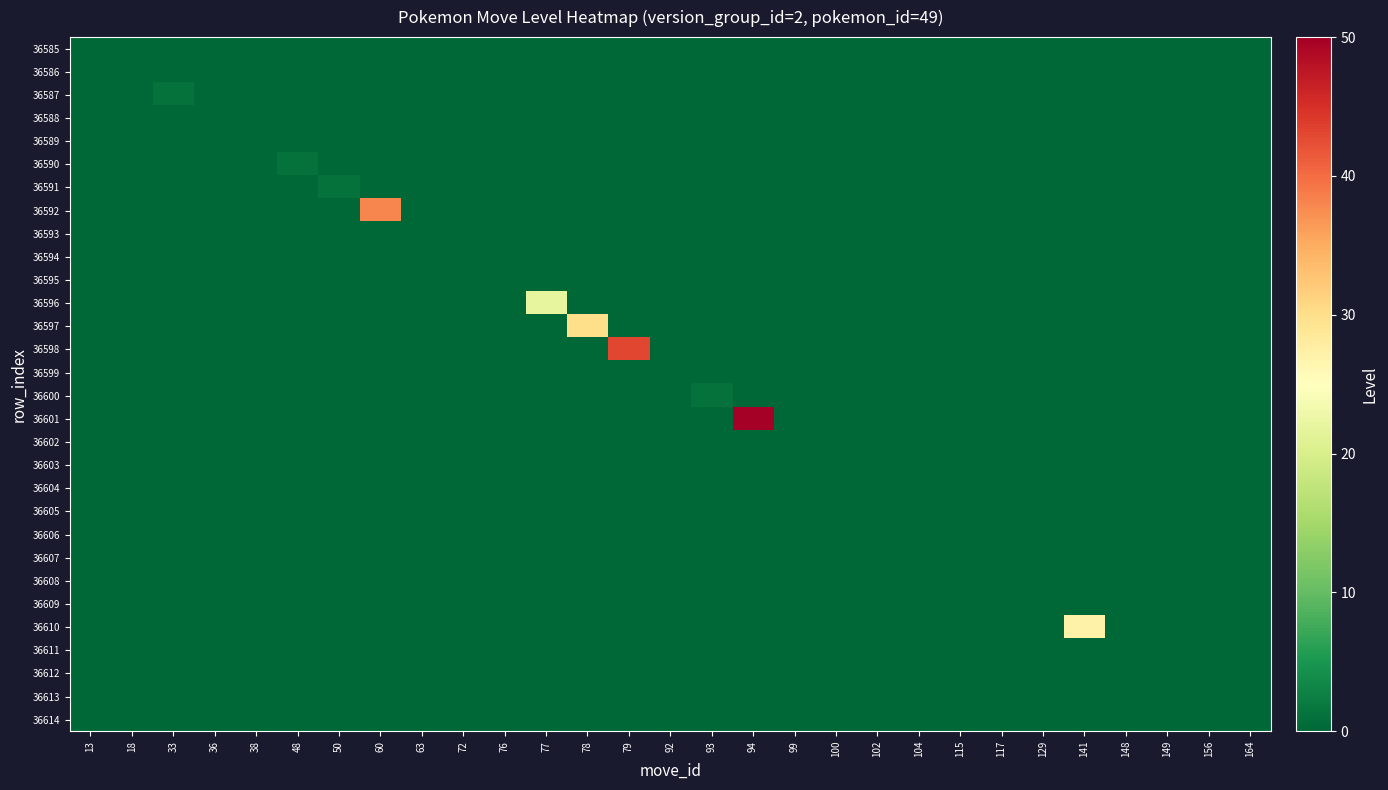

Reading right to left, what are all the values shown in this chart?

36585: 164=0	156=0	149=0	148=0	141=0	129=0	117=0	115=0	104=0	102=0	100=0	99=0	94=0	93=0	92=0	79=0	78=0	77=0	76=0	72=0	63=0	60=0	50=0	48=0	38=0	36=0	33=0	18=0	13=0
36586: 164=0	156=0	149=0	148=0	141=0	129=0	117=0	115=0	104=0	102=0	100=0	99=0	94=0	93=0	92=0	79=0	78=0	77=0	76=0	72=0	63=0	60=0	50=0	48=0	38=0	36=0	33=0	18=0	13=0
36587: 164=0	156=0	149=0	148=0	141=0	129=0	117=0	115=0	104=0	102=0	100=0	99=0	94=0	93=0	92=0	79=0	78=0	77=0	76=0	72=0	63=0	60=0	50=0	48=0	38=0	36=0	33=1	18=0	13=0
36588: 164=0	156=0	149=0	148=0	141=0	129=0	117=0	115=0	104=0	102=0	100=0	99=0	94=0	93=0	92=0	79=0	78=0	77=0	76=0	72=0	63=0	60=0	50=0	48=0	38=0	36=0	33=0	18=0	13=0
36589: 164=0	156=0	149=0	148=0	141=0	129=0	117=0	115=0	104=0	102=0	100=0	99=0	94=0	93=0	92=0	79=0	78=0	77=0	76=0	72=0	63=0	60=0	50=0	48=0	38=0	36=0	33=0	18=0	13=0
36590: 164=0	156=0	149=0	148=0	141=0	129=0	117=0	115=0	104=0	102=0	100=0	99=0	94=0	93=0	92=0	79=0	78=0	77=0	76=0	72=0	63=0	60=0	50=0	48=1	38=0	36=0	33=0	18=0	13=0
36591: 164=0	156=0	149=0	148=0	141=0	129=0	117=0	115=0	104=0	102=0	100=0	99=0	94=0	93=0	92=0	79=0	78=0	77=0	76=0	72=0	63=0	60=0	50=1	48=0	38=0	36=0	33=0	18=0	13=0
36592: 164=0	156=0	149=0	148=0	141=0	129=0	117=0	115=0	104=0	102=0	100=0	99=0	94=0	93=0	92=0	79=0	78=0	77=0	76=0	72=0	63=0	60=38	50=0	48=0	38=0	36=0	33=0	18=0	13=0
36593: 164=0	156=0	149=0	148=0	141=0	129=0	117=0	115=0	104=0	102=0	100=0	99=0	94=0	93=0	92=0	79=0	78=0	77=0	76=0	72=0	63=0	60=0	50=0	48=0	38=0	36=0	33=0	18=0	13=0
36594: 164=0	156=0	149=0	148=0	141=0	129=0	117=0	115=0	104=0	102=0	100=0	99=0	94=0	93=0	92=0	79=0	78=0	77=0	76=0	72=0	63=0	60=0	50=0	48=0	38=0	36=0	33=0	18=0	13=0
36595: 164=0	156=0	149=0	148=0	141=0	129=0	117=0	115=0	104=0	102=0	100=0	99=0	94=0	93=0	92=0	79=0	78=0	77=0	76=0	72=0	63=0	60=0	50=0	48=0	38=0	36=0	33=0	18=0	13=0
36596: 164=0	156=0	149=0	148=0	141=0	129=0	117=0	115=0	104=0	102=0	100=0	99=0	94=0	93=0	92=0	79=0	78=0	77=22	76=0	72=0	63=0	60=0	50=0	48=0	38=0	36=0	33=0	18=0	13=0
36597: 164=0	156=0	149=0	148=0	141=0	129=0	117=0	115=0	104=0	102=0	100=0	99=0	94=0	93=0	92=0	79=0	78=30	77=0	76=0	72=0	63=0	60=0	50=0	48=0	38=0	36=0	33=0	18=0	13=0
36598: 164=0	156=0	149=0	148=0	141=0	129=0	117=0	115=0	104=0	102=0	100=0	99=0	94=0	93=0	92=0	79=43	78=0	77=0	76=0	72=0	63=0	60=0	50=0	48=0	38=0	36=0	33=0	18=0	13=0
36599: 164=0	156=0	149=0	148=0	141=0	129=0	117=0	115=0	104=0	102=0	100=0	99=0	94=0	93=0	92=0	79=0	78=0	77=0	76=0	72=0	63=0	60=0	50=0	48=0	38=0	36=0	33=0	18=0	13=0
36600: 164=0	156=0	149=0	148=0	141=0	129=0	117=0	115=0	104=0	102=0	100=0	99=0	94=0	93=1	92=0	79=0	78=0	77=0	76=0	72=0	63=0	60=0	50=0	48=0	38=0	36=0	33=0	18=0	13=0
36601: 164=0	156=0	149=0	148=0	141=0	129=0	117=0	115=0	104=0	102=0	100=0	99=0	94=50	93=0	92=0	79=0	78=0	77=0	76=0	72=0	63=0	60=0	50=0	48=0	38=0	36=0	33=0	18=0	13=0
36602: 164=0	156=0	149=0	148=0	141=0	129=0	117=0	115=0	104=0	102=0	100=0	99=0	94=0	93=0	92=0	79=0	78=0	77=0	76=0	72=0	63=0	60=0	50=0	48=0	38=0	36=0	33=0	18=0	13=0
36603: 164=0	156=0	149=0	148=0	141=0	129=0	117=0	115=0	104=0	102=0	100=0	99=0	94=0	93=0	92=0	79=0	78=0	77=0	76=0	72=0	63=0	60=0	50=0	48=0	38=0	36=0	33=0	18=0	13=0
36604: 164=0	156=0	149=0	148=0	141=0	129=0	117=0	115=0	104=0	102=0	100=0	99=0	94=0	93=0	92=0	79=0	78=0	77=0	76=0	72=0	63=0	60=0	50=0	48=0	38=0	36=0	33=0	18=0	13=0
36605: 164=0	156=0	149=0	148=0	141=0	129=0	117=0	115=0	104=0	102=0	100=0	99=0	94=0	93=0	92=0	79=0	78=0	77=0	76=0	72=0	63=0	60=0	50=0	48=0	38=0	36=0	33=0	18=0	13=0
36606: 164=0	156=0	149=0	148=0	141=0	129=0	117=0	115=0	104=0	102=0	100=0	99=0	94=0	93=0	92=0	79=0	78=0	77=0	76=0	72=0	63=0	60=0	50=0	48=0	38=0	36=0	33=0	18=0	13=0
36607: 164=0	156=0	149=0	148=0	141=0	129=0	117=0	115=0	104=0	102=0	100=0	99=0	94=0	93=0	92=0	79=0	78=0	77=0	76=0	72=0	63=0	60=0	50=0	48=0	38=0	36=0	33=0	18=0	13=0
36608: 164=0	156=0	149=0	148=0	141=0	129=0	117=0	115=0	104=0	102=0	100=0	99=0	94=0	93=0	92=0	79=0	78=0	77=0	76=0	72=0	63=0	60=0	50=0	48=0	38=0	36=0	33=0	18=0	13=0
36609: 164=0	156=0	149=0	148=0	141=0	129=0	117=0	115=0	104=0	102=0	100=0	99=0	94=0	93=0	92=0	79=0	78=0	77=0	76=0	72=0	63=0	60=0	50=0	48=0	38=0	36=0	33=0	18=0	13=0
36610: 164=0	156=0	149=0	148=0	141=27	129=0	117=0	115=0	104=0	102=0	100=0	99=0	94=0	93=0	92=0	79=0	78=0	77=0	76=0	72=0	63=0	60=0	50=0	48=0	38=0	36=0	33=0	18=0	13=0
36611: 164=0	156=0	149=0	148=0	141=0	129=0	117=0	115=0	104=0	102=0	100=0	99=0	94=0	93=0	92=0	79=0	78=0	77=0	76=0	72=0	63=0	60=0	50=0	48=0	38=0	36=0	33=0	18=0	13=0
36612: 164=0	156=0	149=0	148=0	141=0	129=0	117=0	115=0	104=0	102=0	100=0	99=0	94=0	93=0	92=0	79=0	78=0	77=0	76=0	72=0	63=0	60=0	50=0	48=0	38=0	36=0	33=0	18=0	13=0
36613: 164=0	156=0	149=0	148=0	141=0	129=0	117=0	115=0	104=0	102=0	100=0	99=0	94=0	93=0	92=0	79=0	78=0	77=0	76=0	72=0	63=0	60=0	50=0	48=0	38=0	36=0	33=0	18=0	13=0
36614: 164=0	156=0	149=0	148=0	141=0	129=0	117=0	115=0	104=0	102=0	100=0	99=0	94=0	93=0	92=0	79=0	78=0	77=0	76=0	72=0	63=0	60=0	50=0	48=0	38=0	36=0	33=0	18=0	13=0